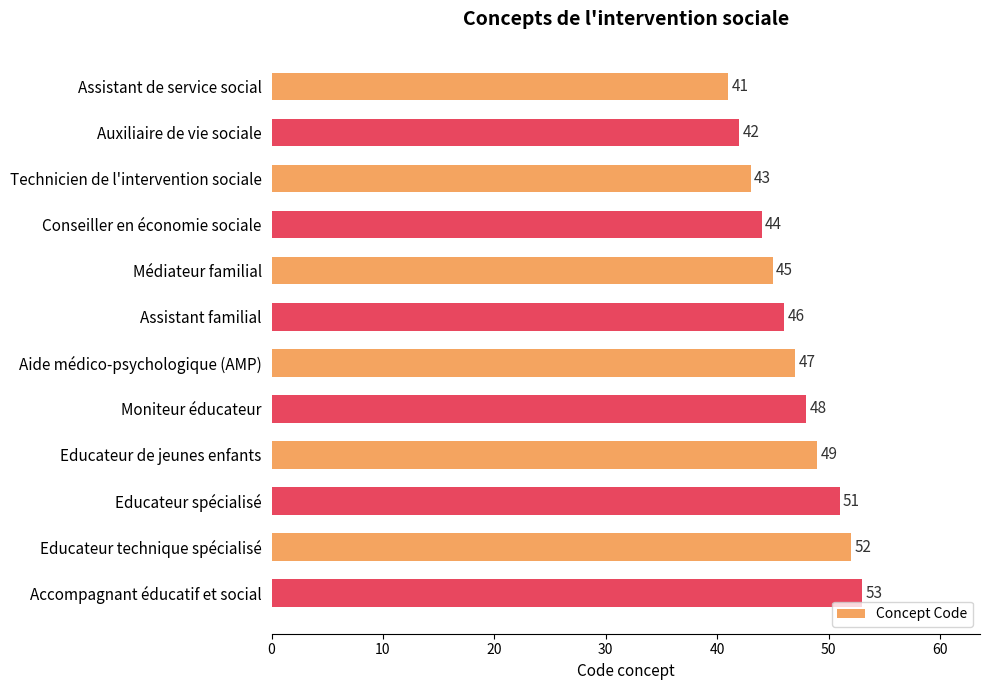

What is the label of the 10th bar from the bottom?

Technicien de l'intervention sociale